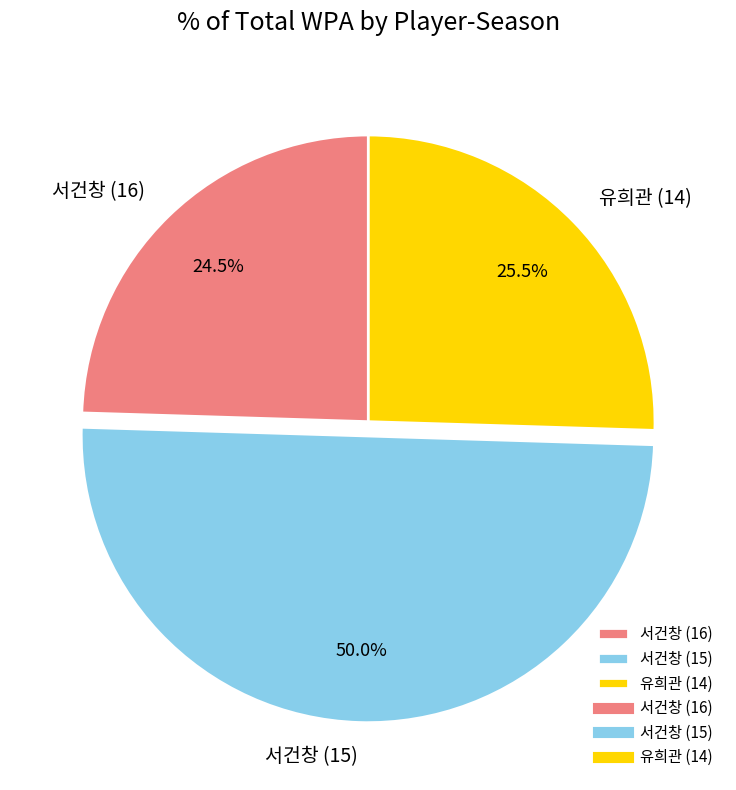

Between 유희관 (14) and 서건창 (16), which is larger?

유희관 (14)